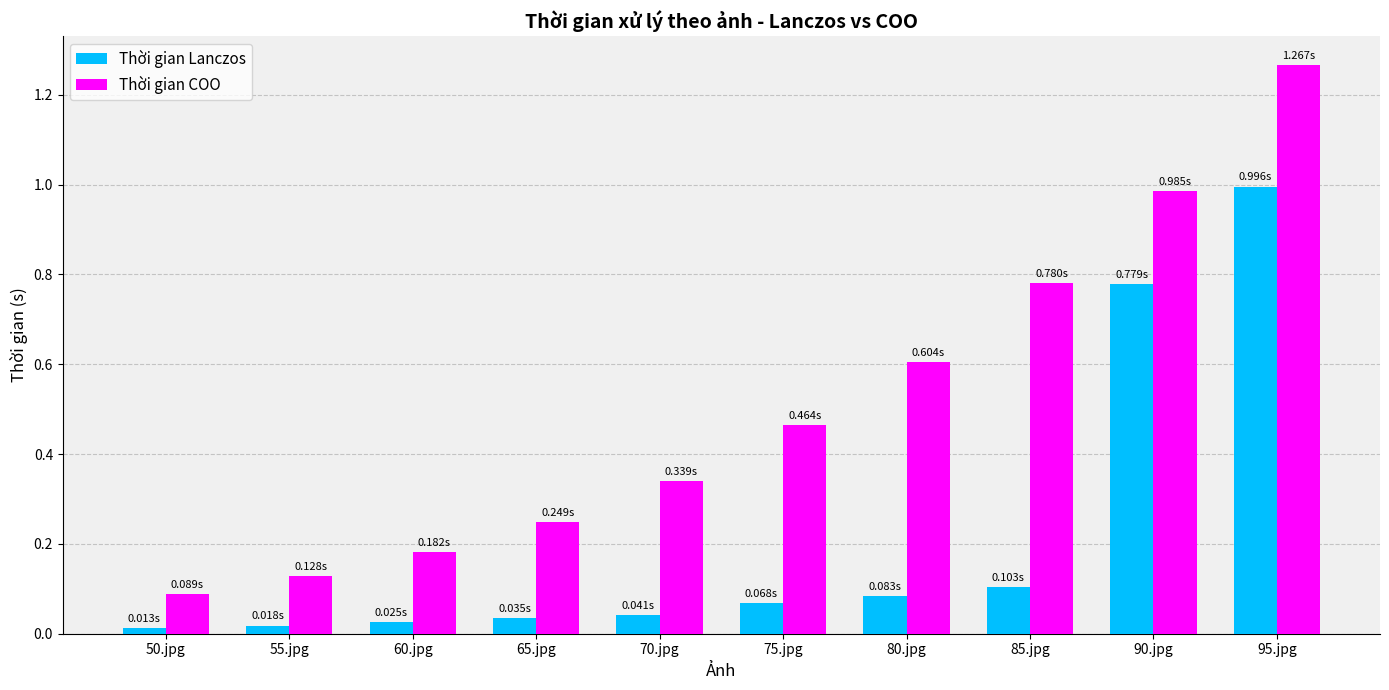

List the series in order of their overall mean, highest first.

Thời gian COO, Thời gian Lanczos